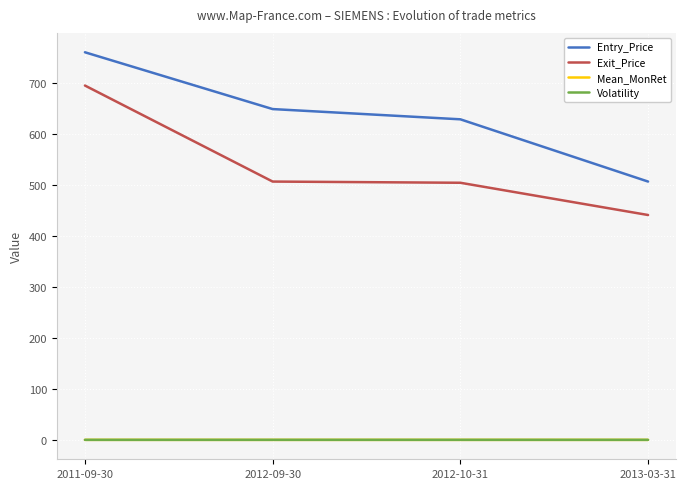

What are all the series names shown in the legend?

Entry_Price, Exit_Price, Mean_MonRet, Volatility